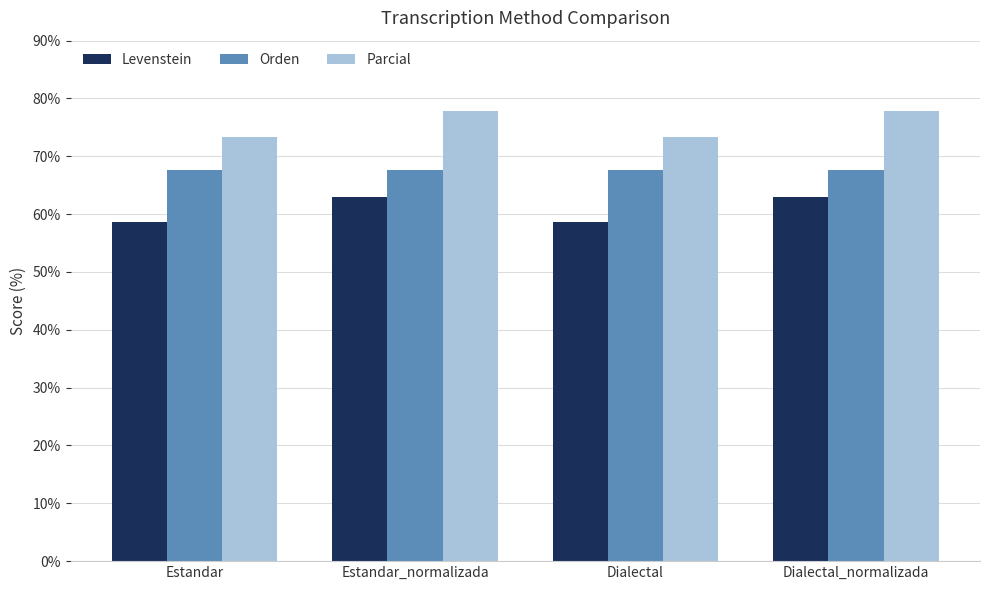

What is the average value of the Levenstein series?

60.8